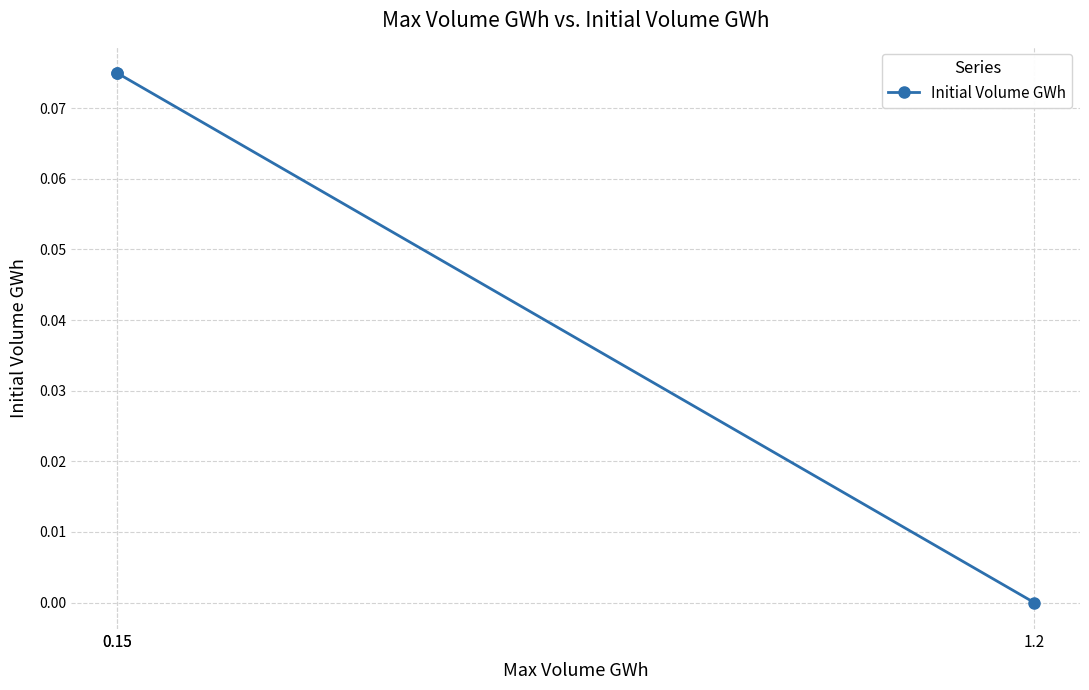

The chart shows a value of 0.1 at 0.15. True or false?

True